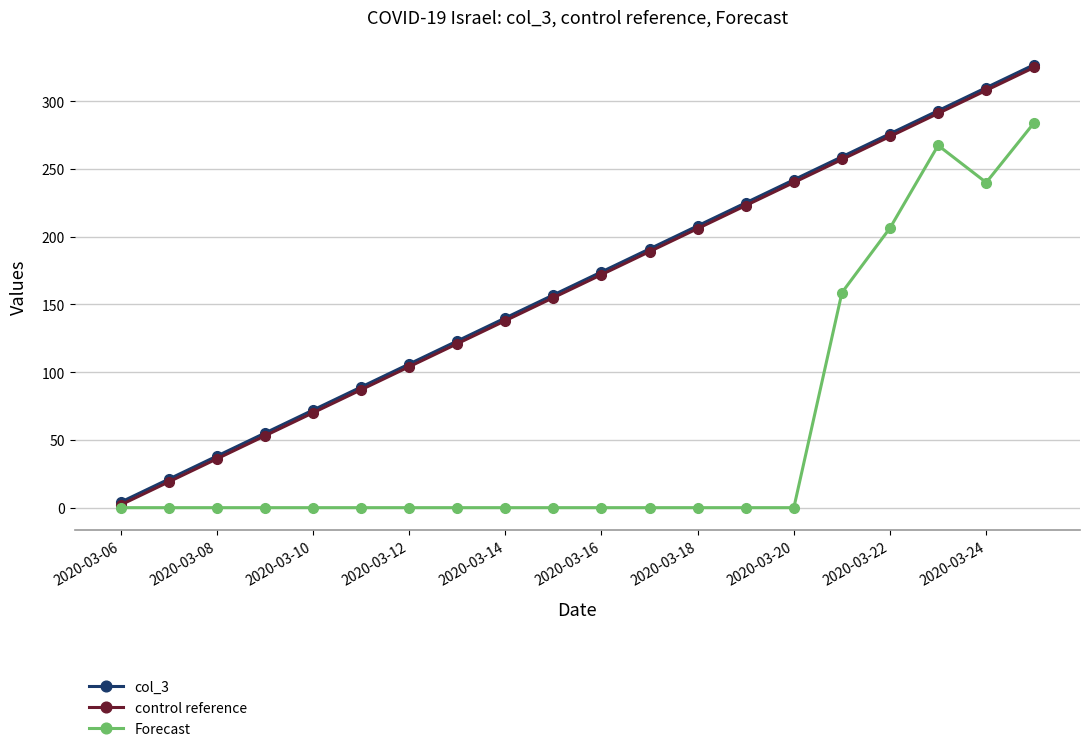

What is the value of the control reference point at the 3rd from the left?

36.0